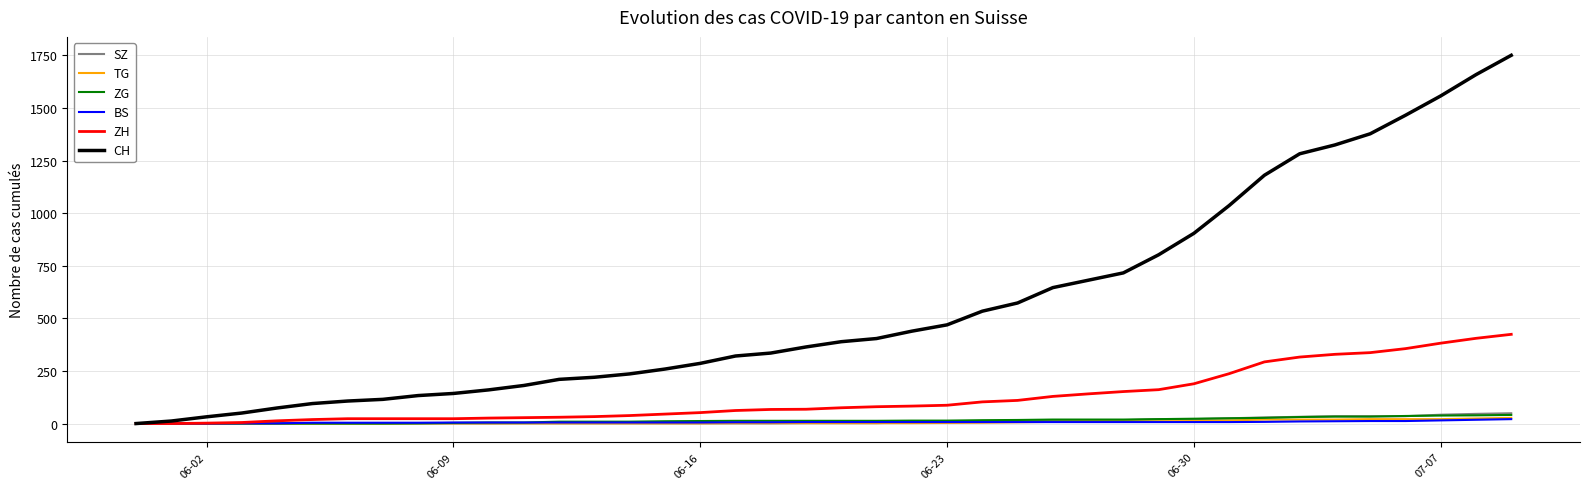

What is the maximum value for SZ?

49